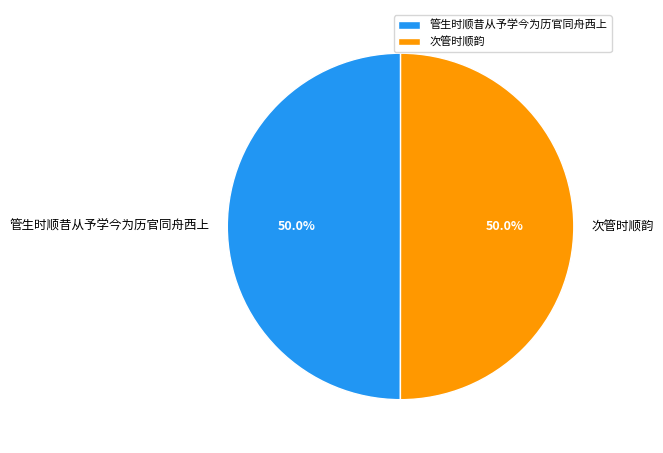

What percentage do 次管时顺韵 and 管生时顺昔从予学今为历官同舟西上 together represent?

100.0%